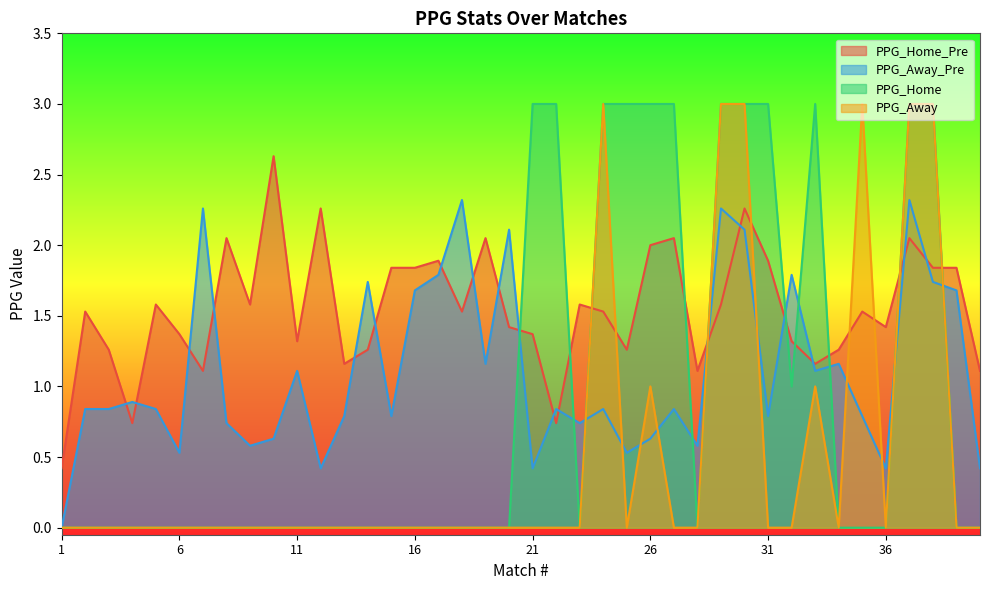

List the labels in order of PPG_Home value, largest first.

21, 22, 24, 25, 26, 27, 29, 30, 31, 33, 37, 38, 32, 1, 2, 3, 4, 5, 6, 7, 8, 9, 10, 11, 12, 13, 14, 15, 16, 17, 18, 19, 20, 23, 28, 34, 35, 36, 39, 40